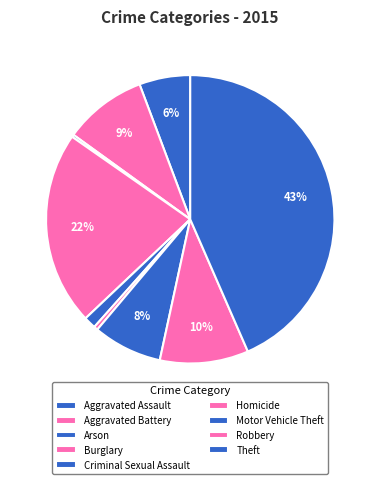

Which category has the smallest portion of the pie?

Arson